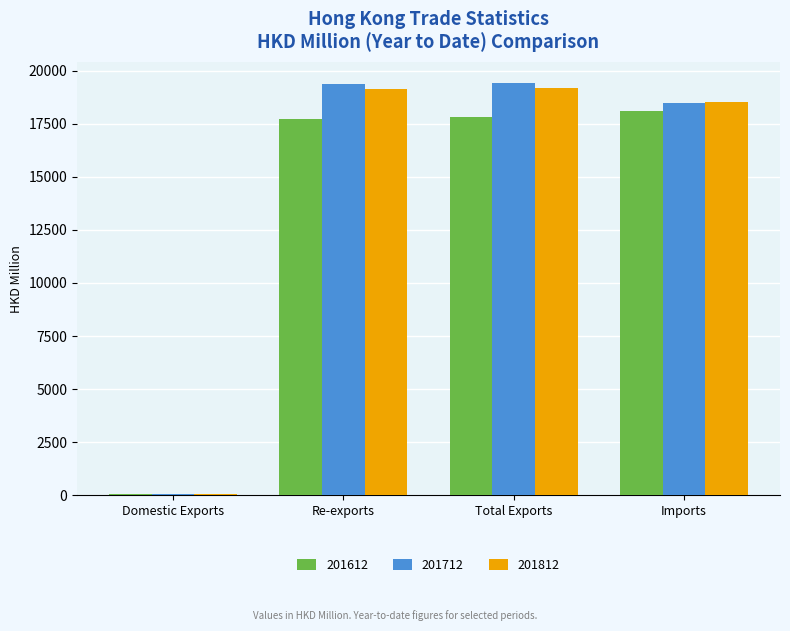

What is the sum of the 201812 values at Total Exports and Imports?

37677.3